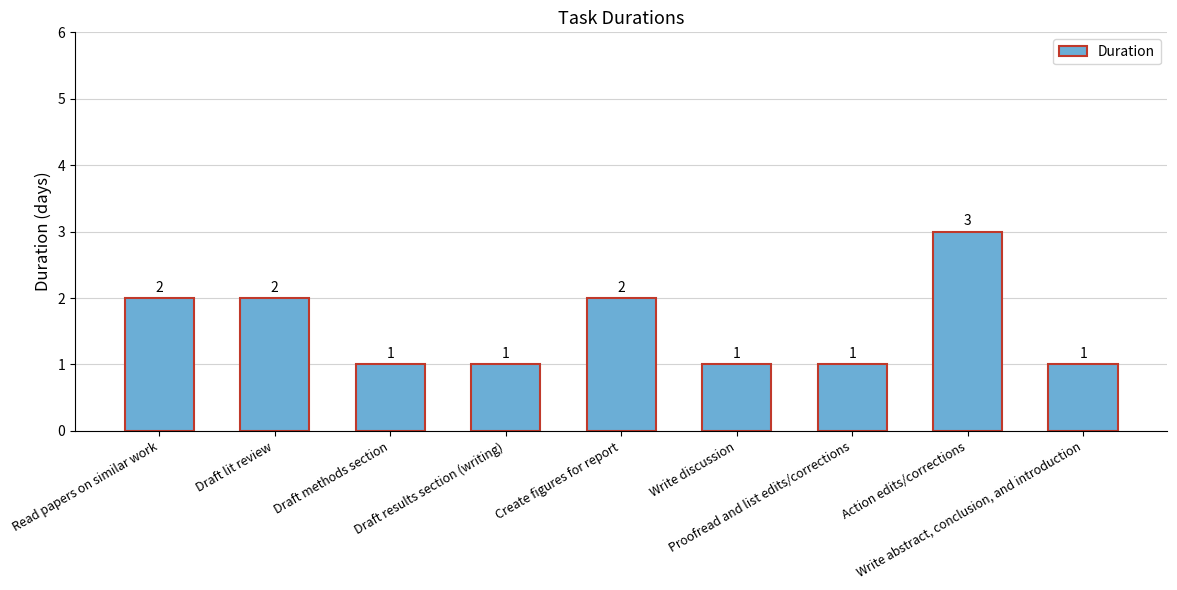

Read the value at Action edits/corrections.

3